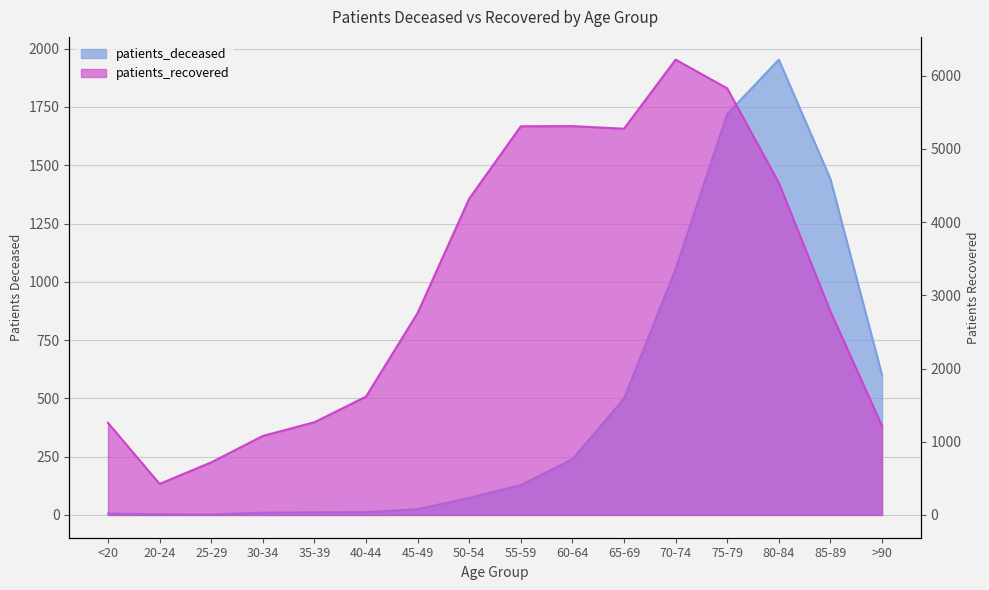

True or false: patients_recovered has a value of 1803 at 75-79.

False